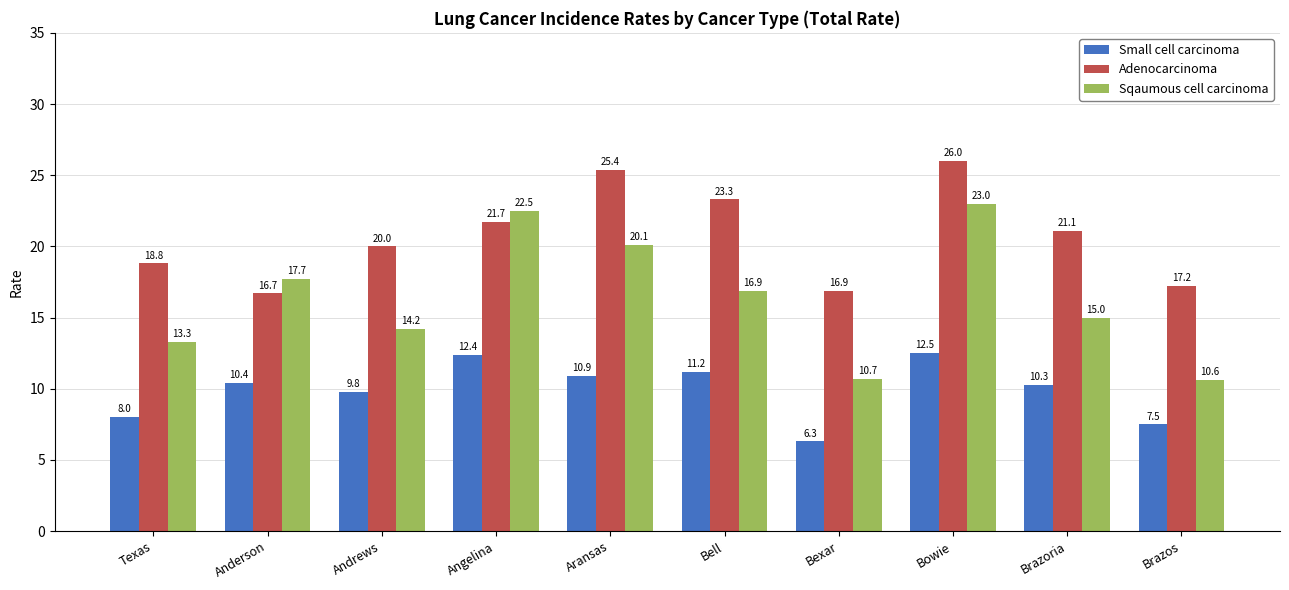

Which series has the widest spread of values?

Sqaumous cell carcinoma